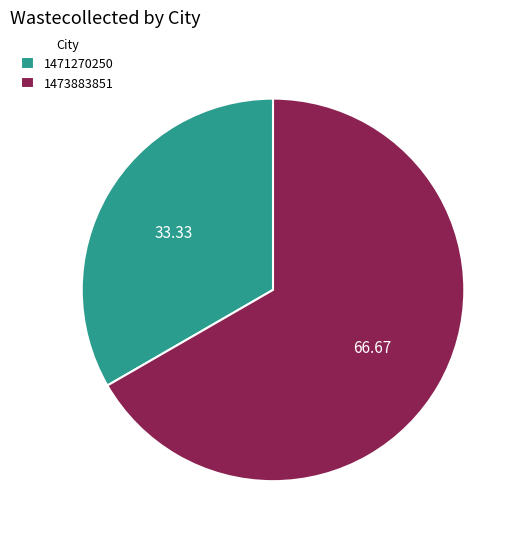

Combined, do 1471270250 and 1473883851 account for over 50%?

Yes